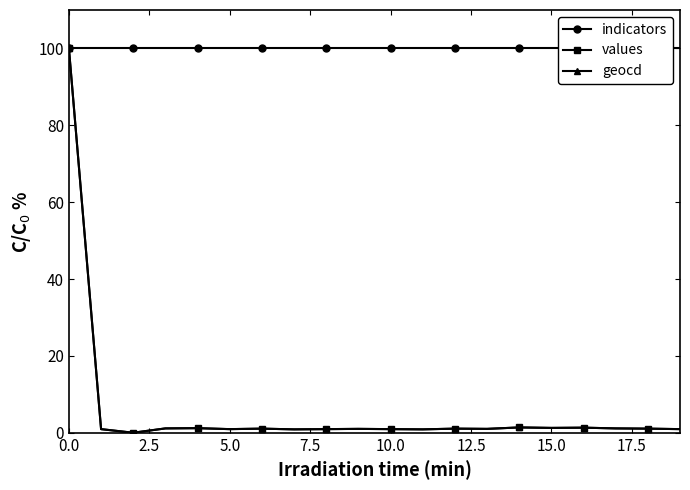

List the series in order of their peak value, highest first.

indicators, values, geocd